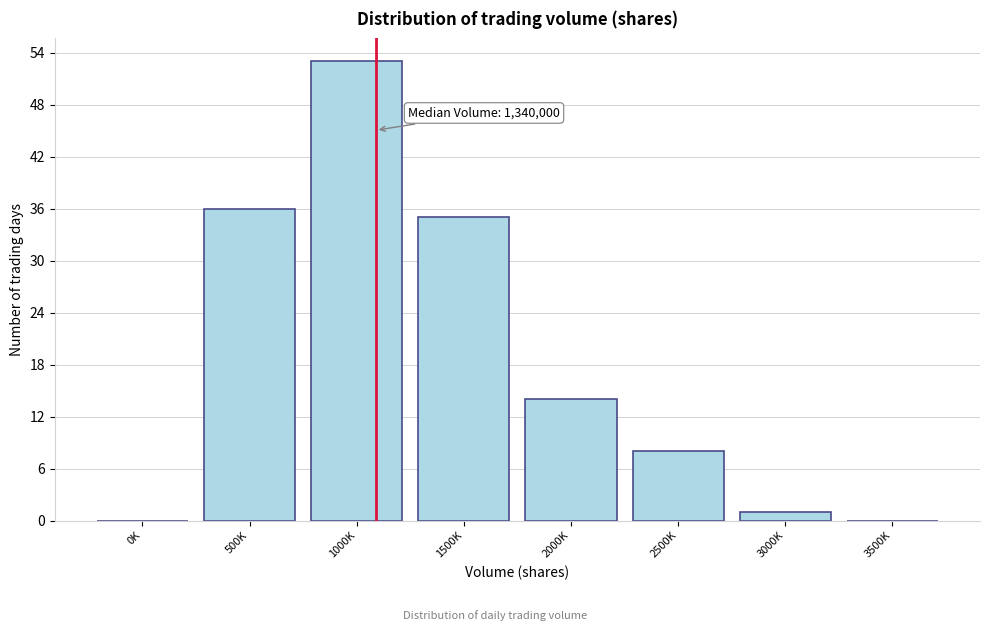

Reading left to right, extract all data points from this chart.

0K=0	500K=36	1000K=53	1500K=35	2000K=14	2500K=8	3000K=1	3500K=0